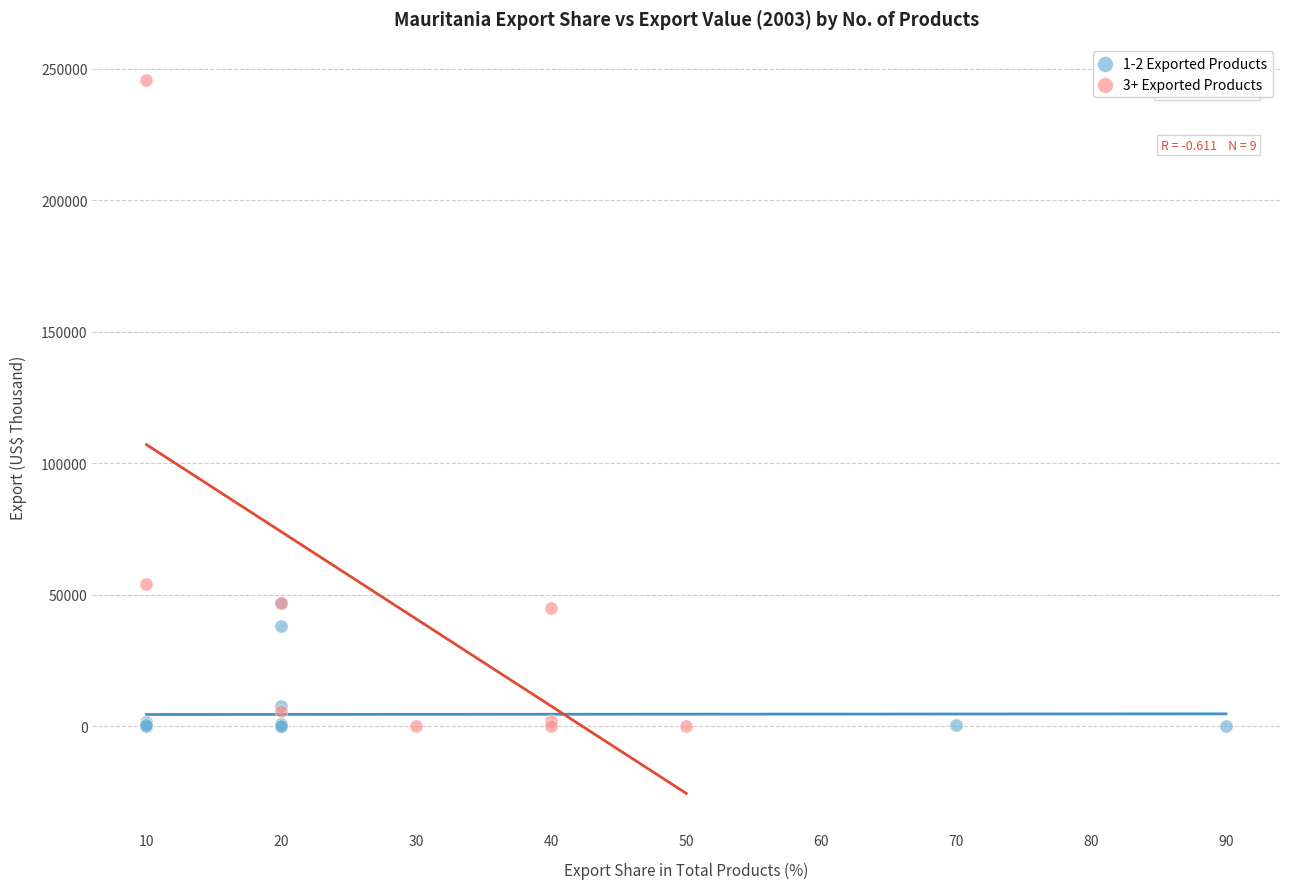

Which series reaches the maximum Y coordinate?

3+ Exported Products